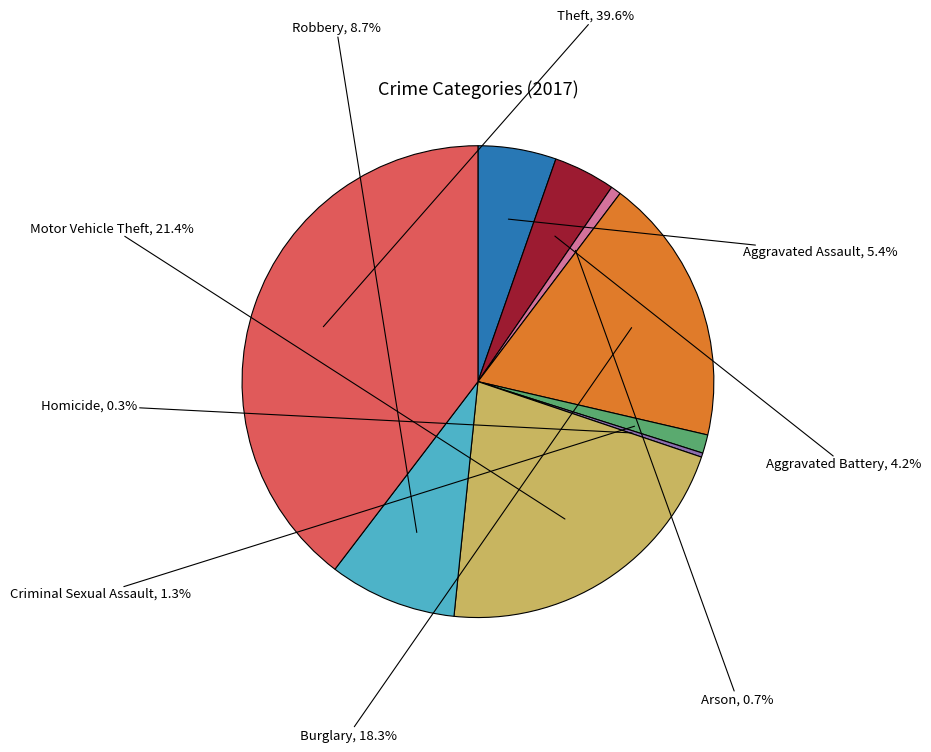

Is Theft the majority of the pie?

No